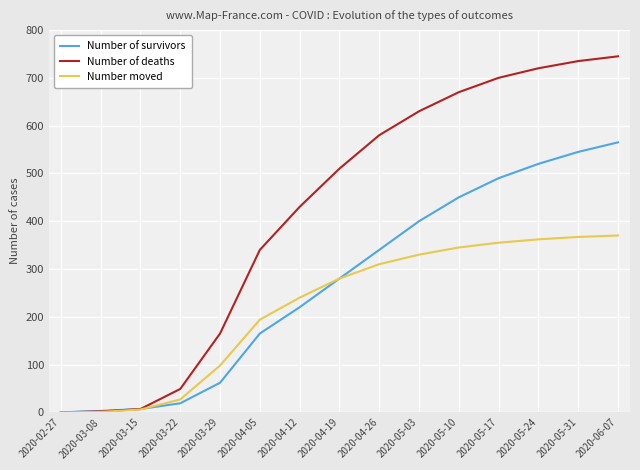

What is the difference between the second highest and minimum values in the Number of deaths series?

735